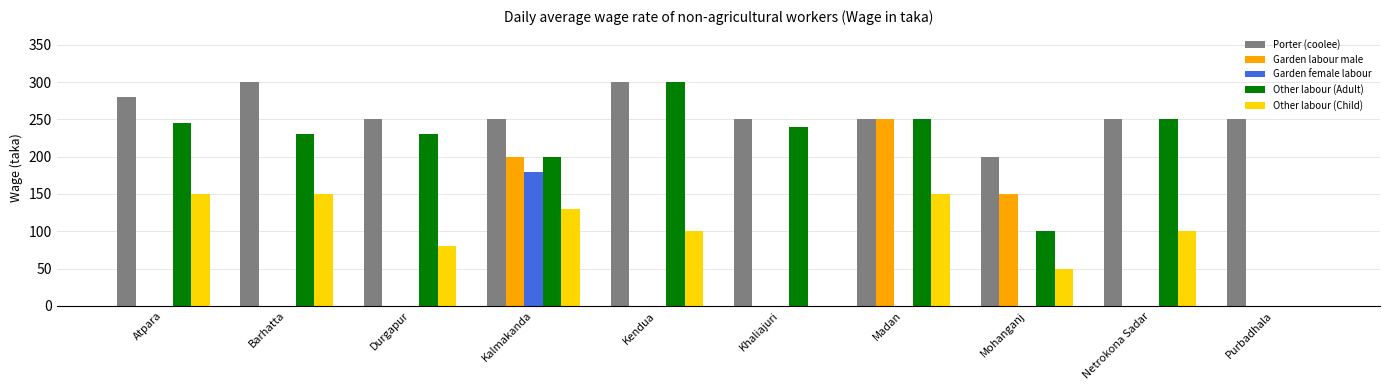

What is the average value of the Garden labour male series?

60